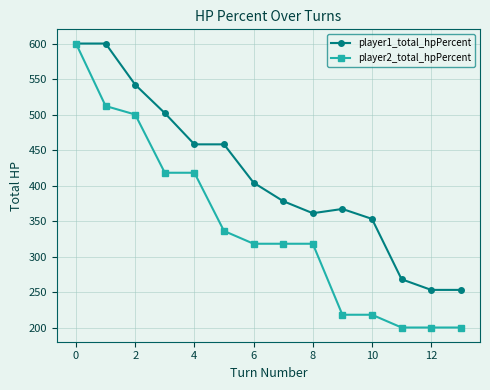

How many data points does each series have?

14